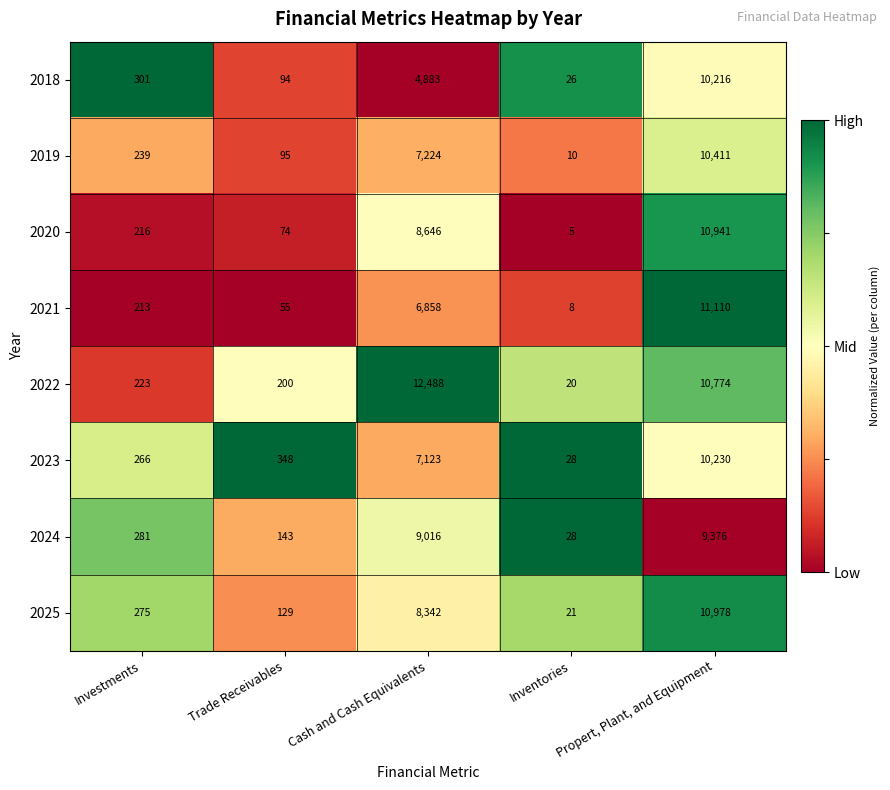

Rank the series by their maximum value, from highest to lowest.

2022, 2021, 2025, 2020, 2019, 2023, 2018, 2024